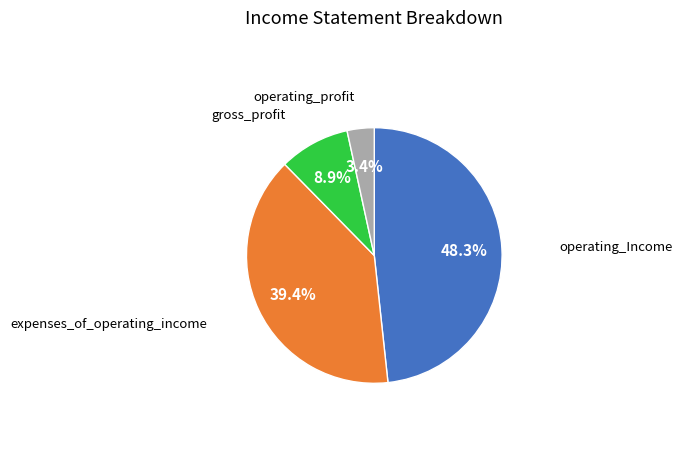

What is the smallest slice in the pie chart?

operating_profit